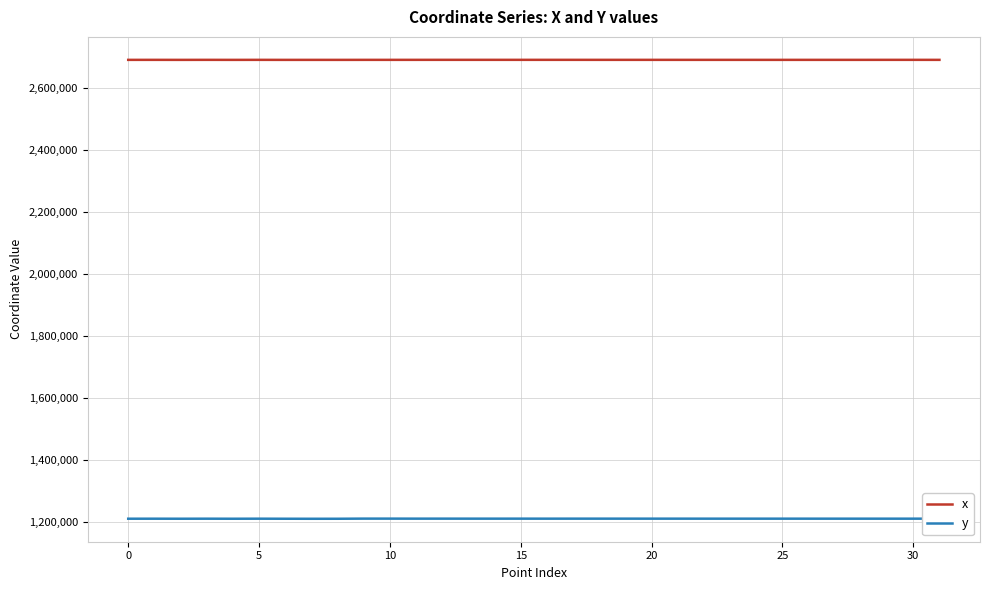

How many values in the y series exceed 1211350?

16